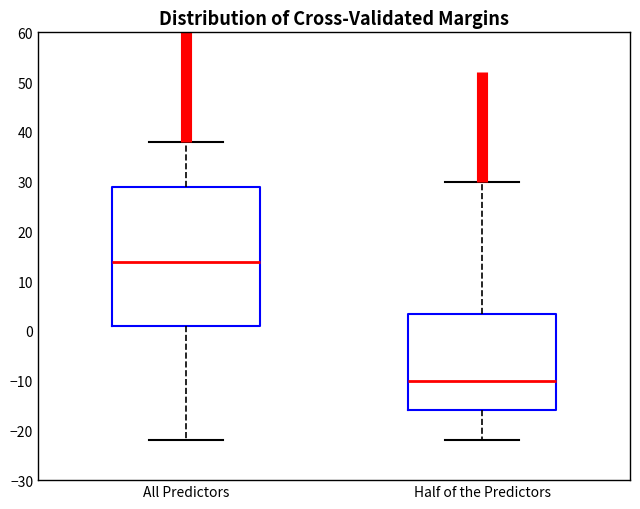

Comparing the boxes themselves (not the whiskers), which one is the tallest?

All Predictors